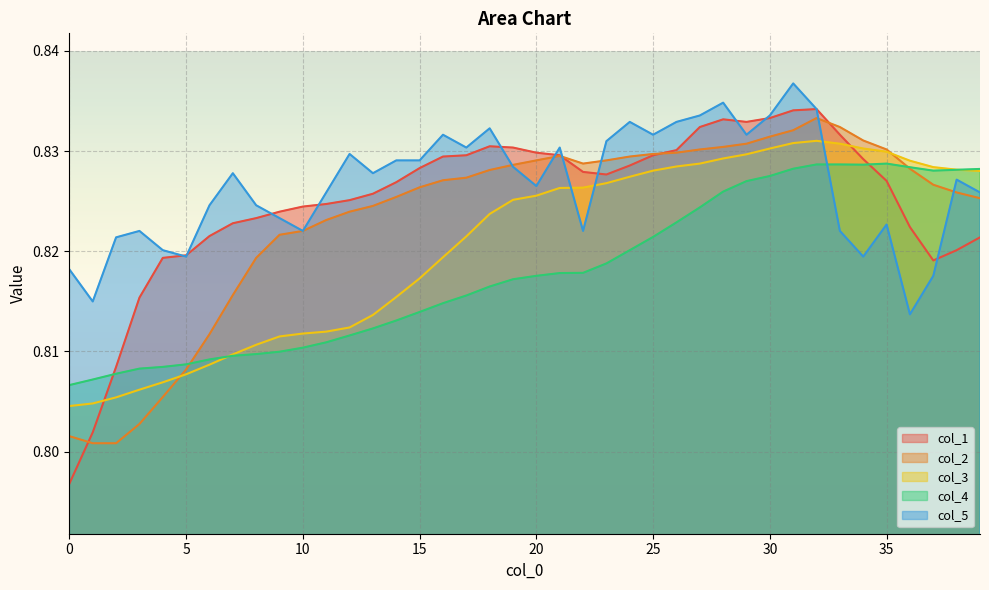

List the labels in order of col_2 value, largest first.

32, 33, 31, 30, 34, 29, 28, 27, 35, 26, 25, 21, 24, 20, 23, 22, 19, 36, 18, 17, 16, 37, 15, 38, 14, 39, 13, 12, 11, 10, 9, 8, 7, 6, 5, 4, 3, 0, 1, 2